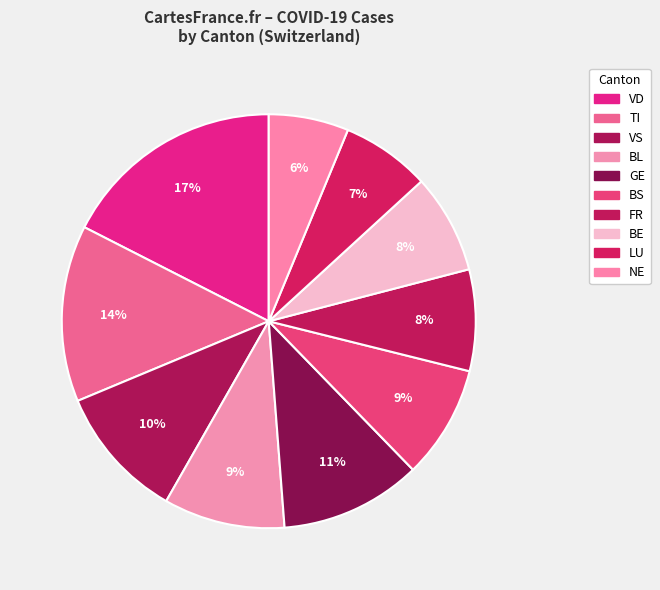

Count the number of slices in the pie.

10